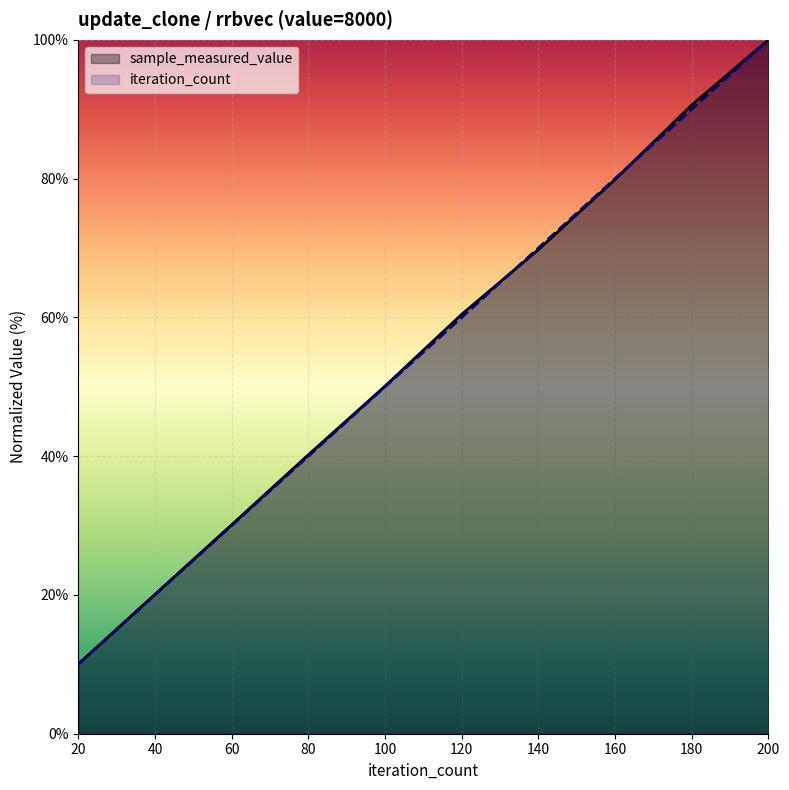

At which category is the sum across all series the highest?

200